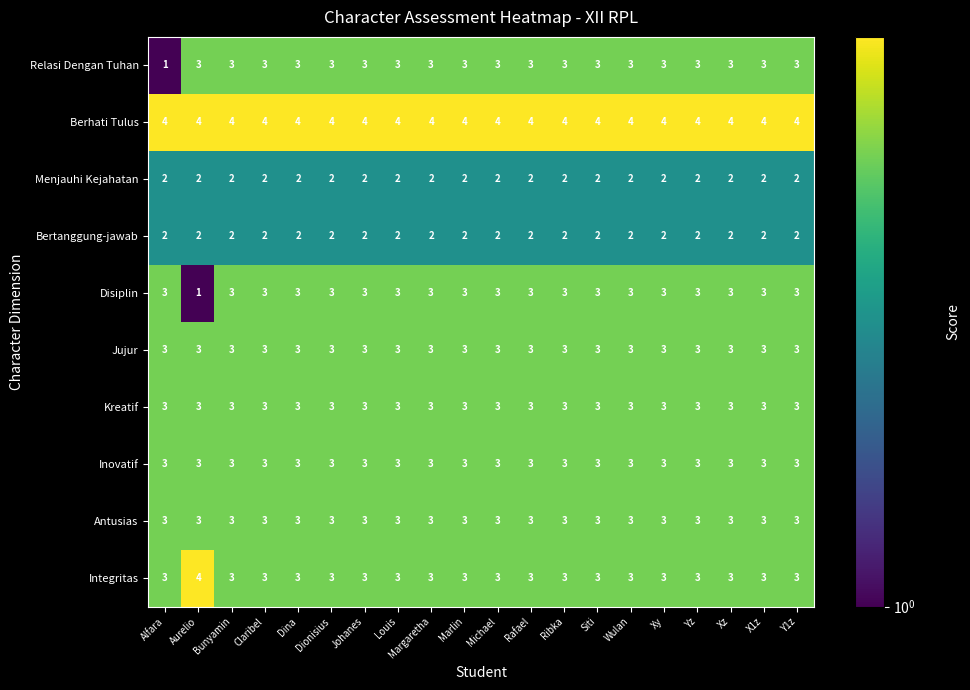

Which series has the largest total across all categories?

Berhati Tulus